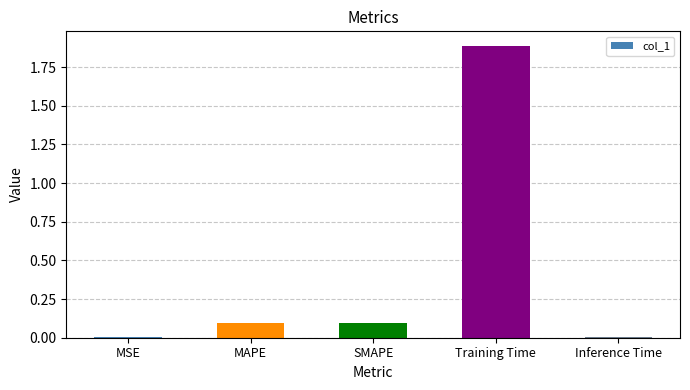

What is the change in value from MSE to Training Time?

+1.9